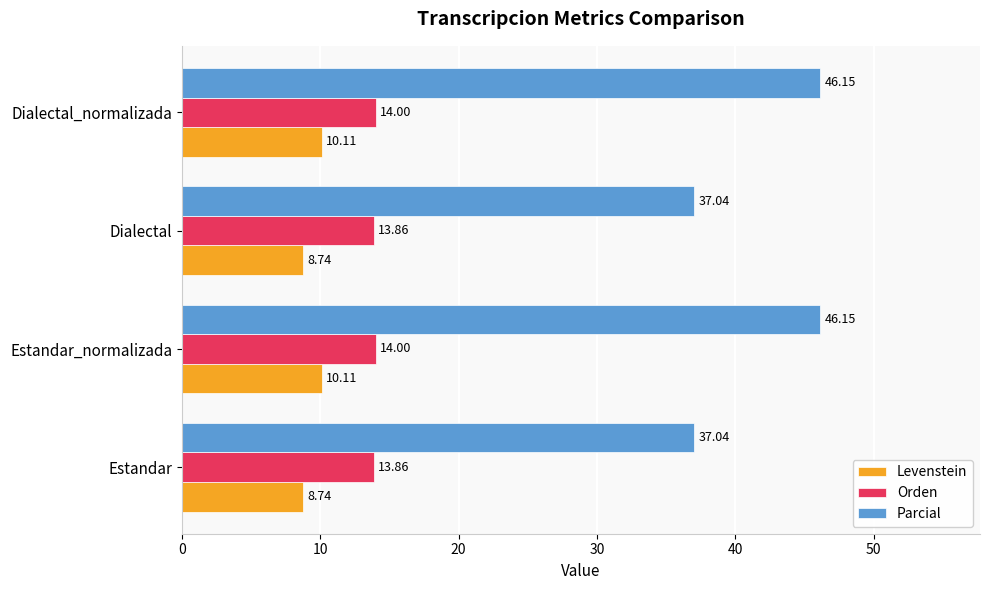

Which series has the largest range (max minus min)?

Parcial